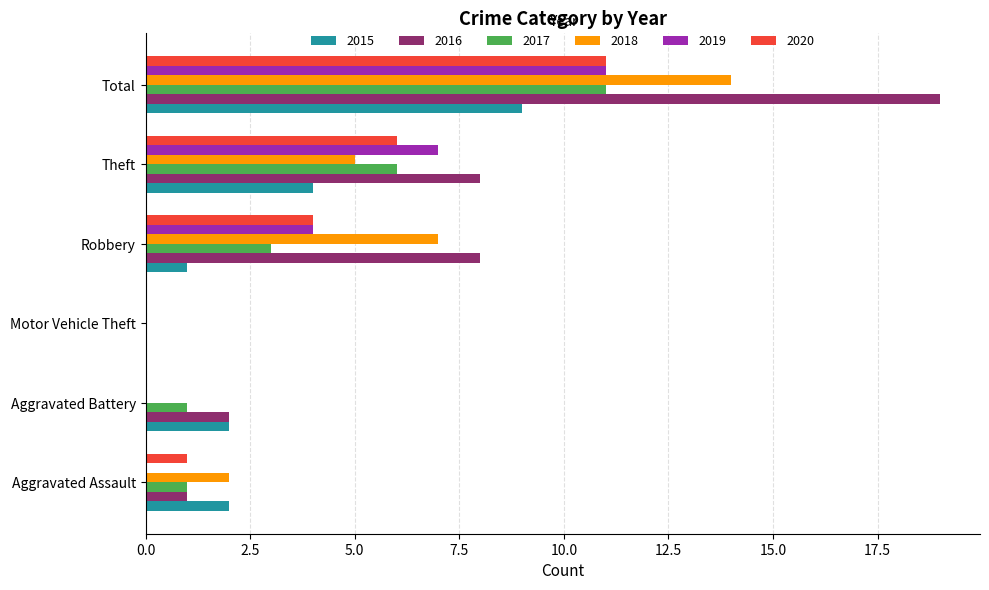

What are all the series names shown in the legend?

2015, 2016, 2017, 2018, 2019, 2020